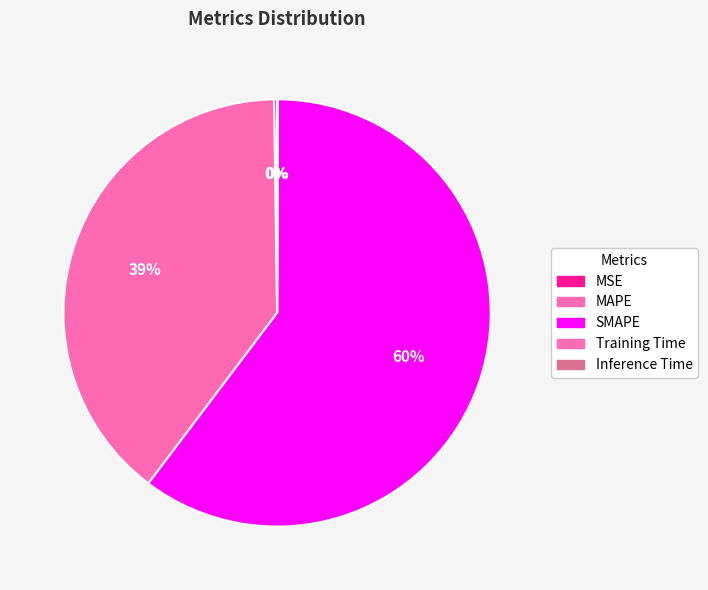

Is there any slice that represents more than half of the pie?

Yes